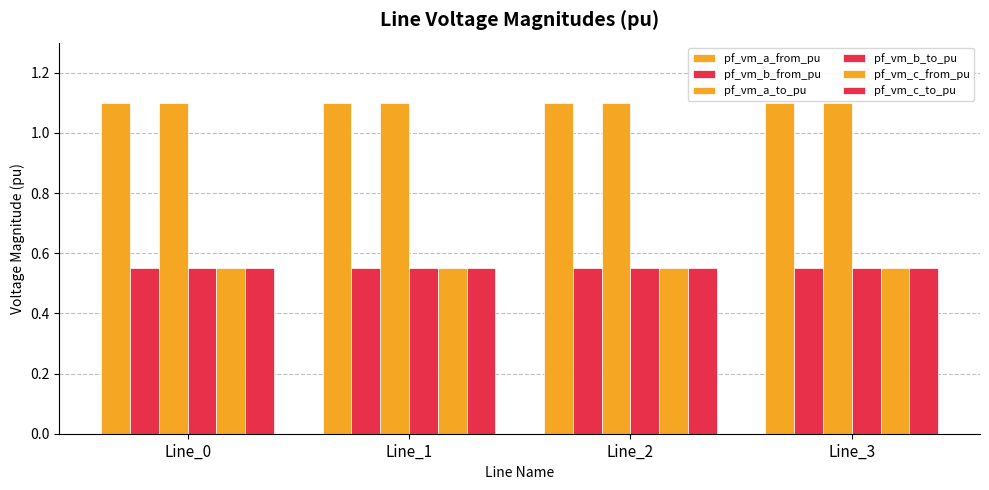

Read the pf_vm_c_to_pu value at Line_2.

0.6